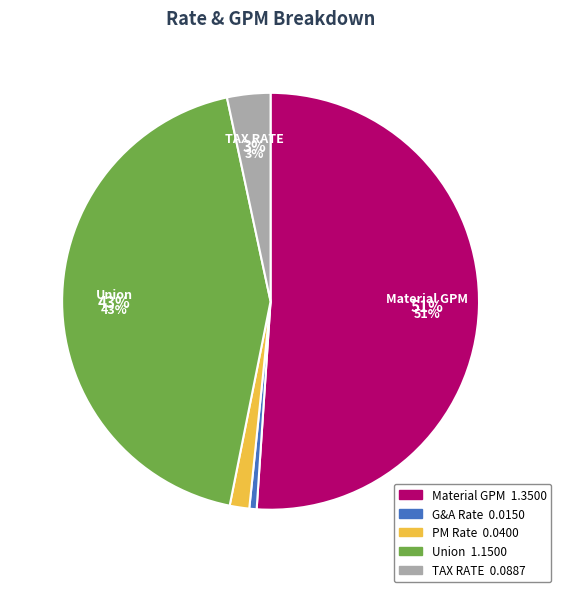

How many segments does this pie chart have?

5